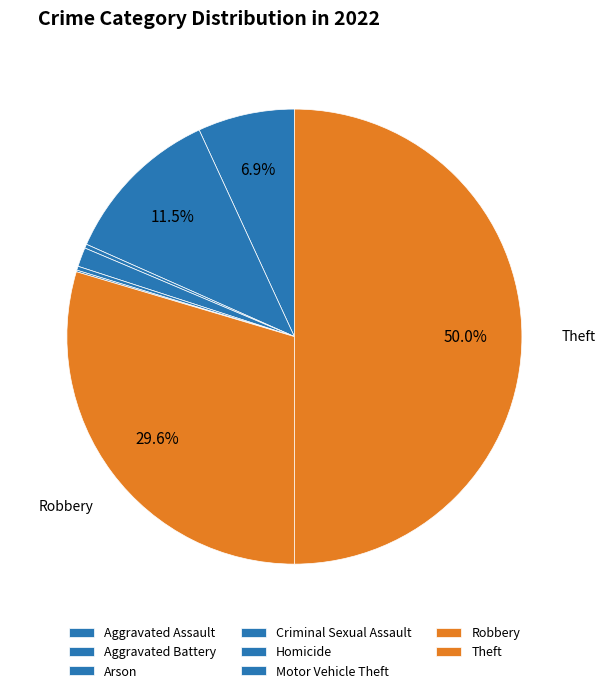

Between Criminal Sexual Assault and Theft, which is larger?

Theft